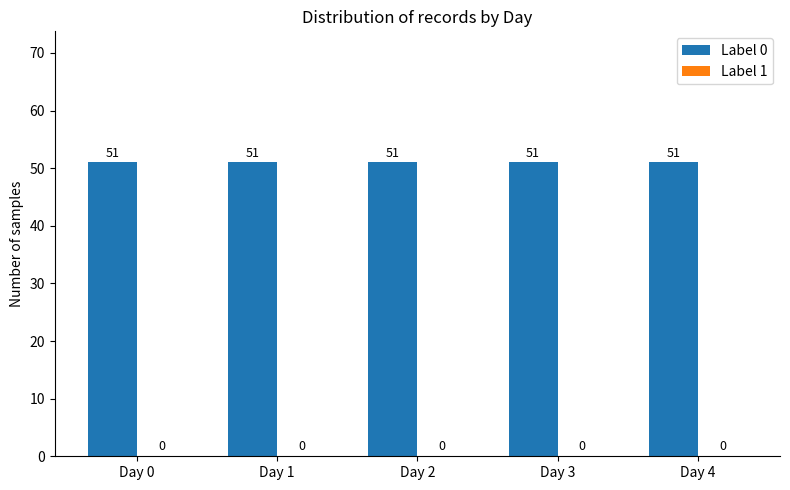

At which label does Label 0 reach its minimum?

Day 0